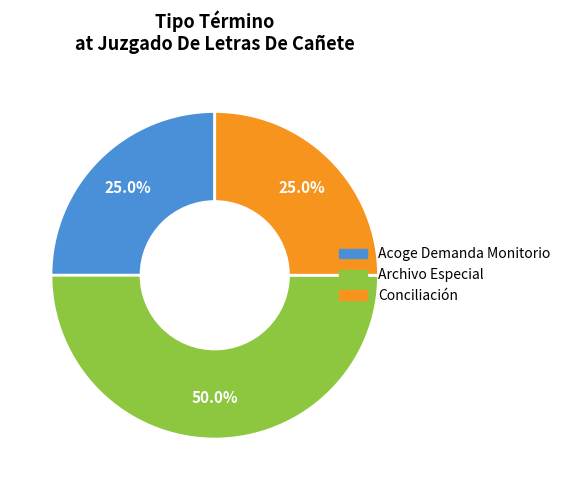

The Archivo Especial slice represents 57% of the pie. True or false?

False